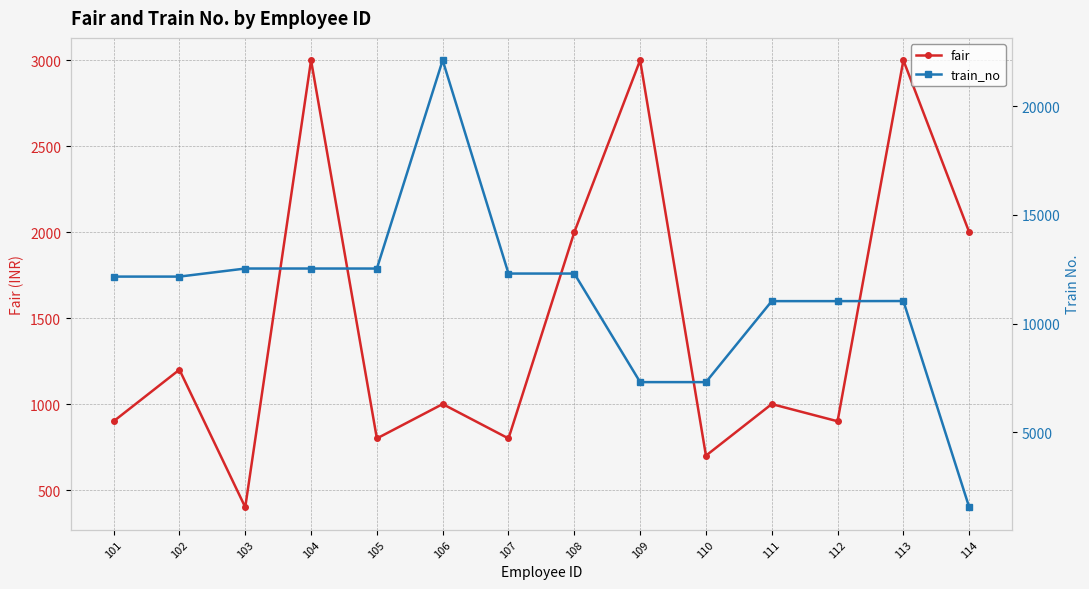

How many interior local valleys does the fair series have?

5